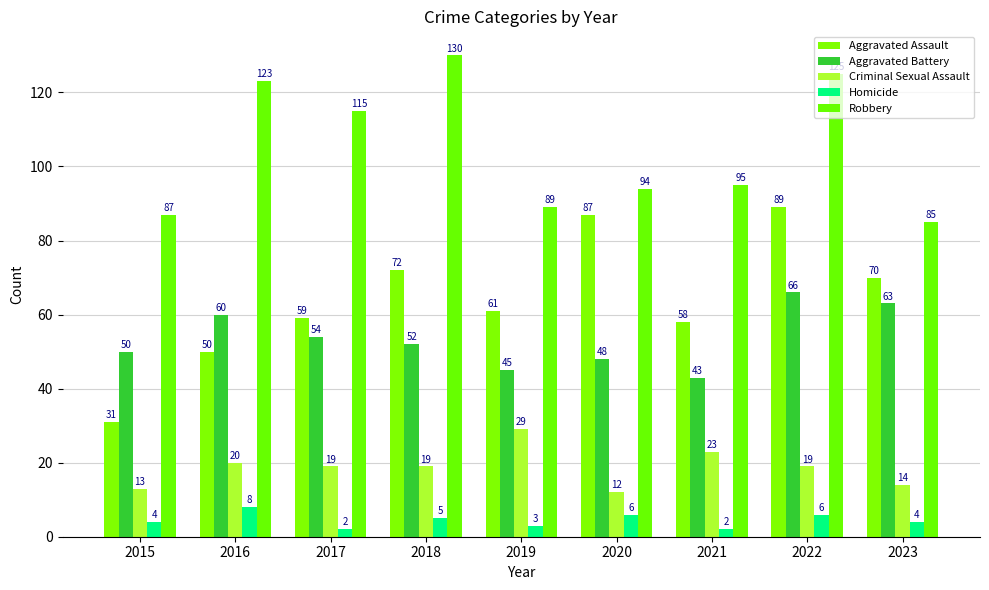

Count the number of categories in the chart.

9